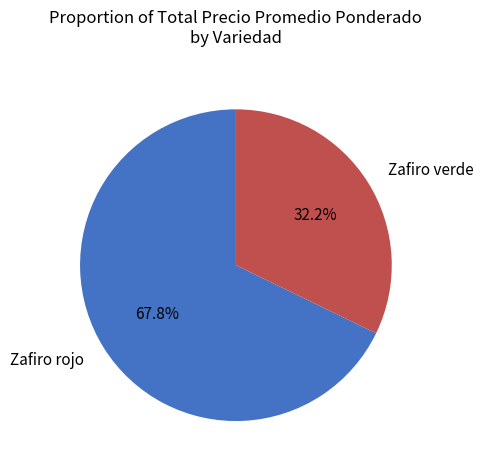

Is there a majority slice in this chart?

Yes